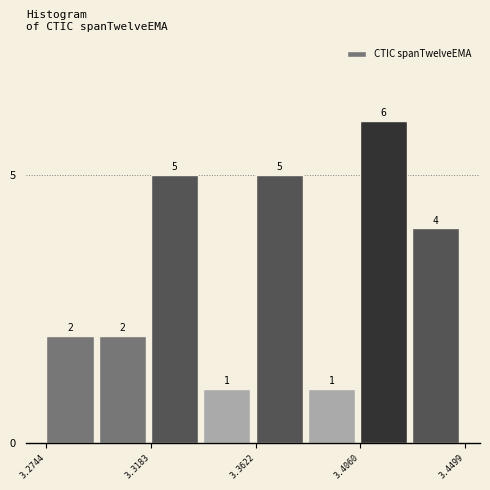

How tall is the bar that spans 3.295 to 3.320 on the x-axis? The bar edges are not printed on the chart, so give them approximately, as read against the axis.

2